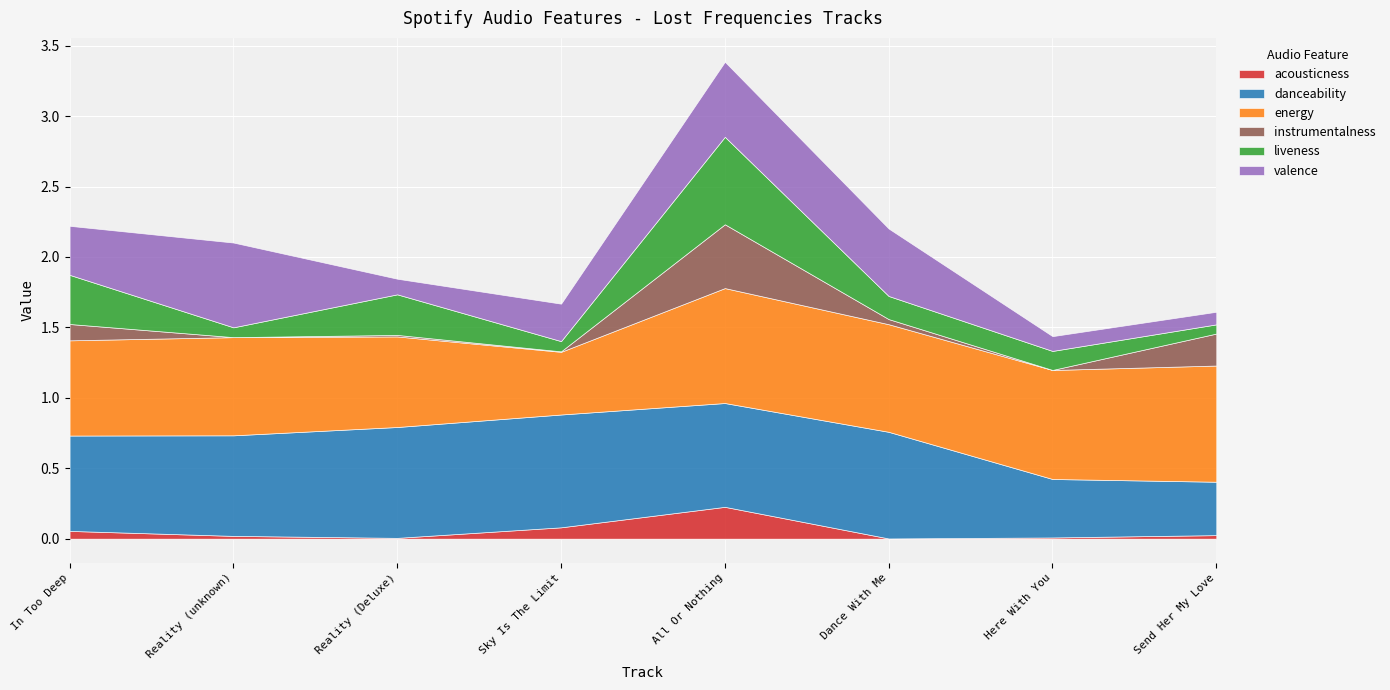

Does the chart display data point markers on the line(s)?

No